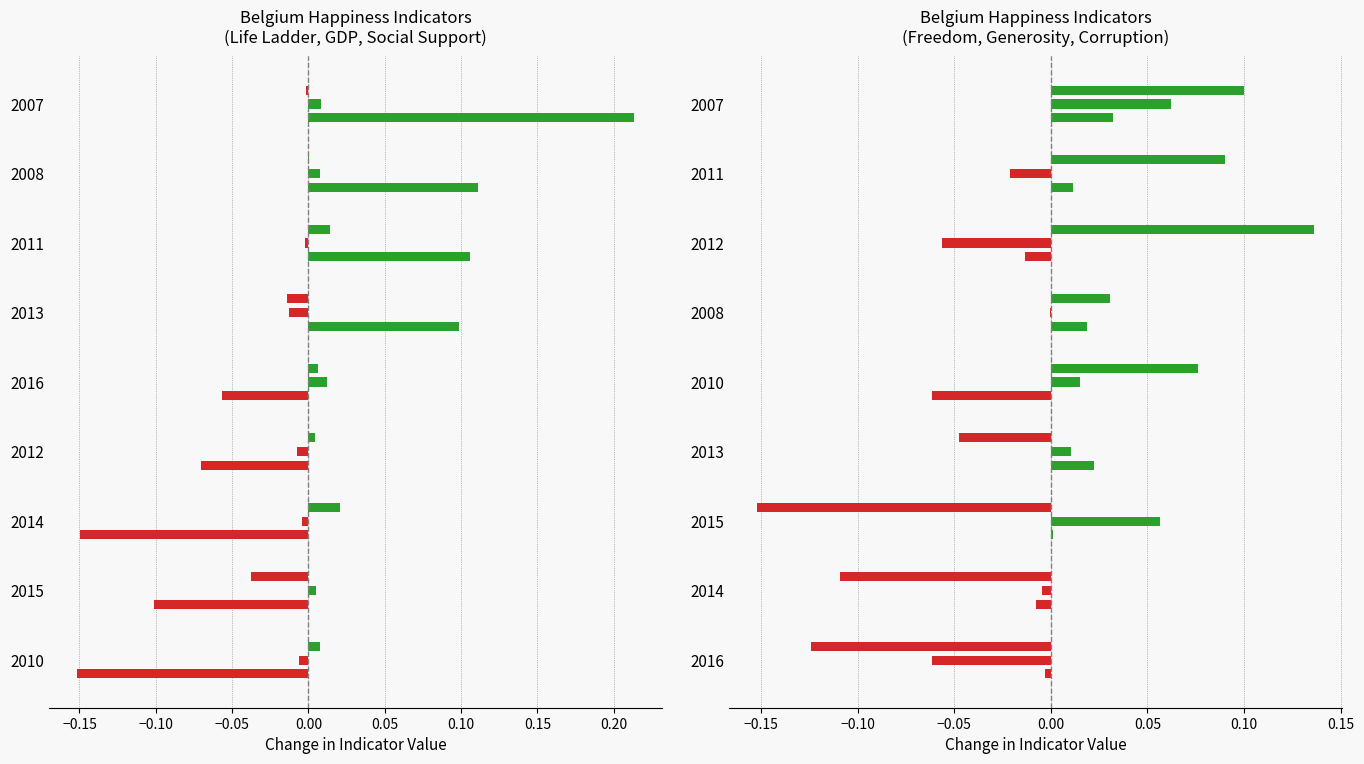

At −0.10, list the series in order from largest to smallest.

Generosity, Social support, Freedom to make life choices, Log GDP per capita, Life Ladder, Perceptions of corruption